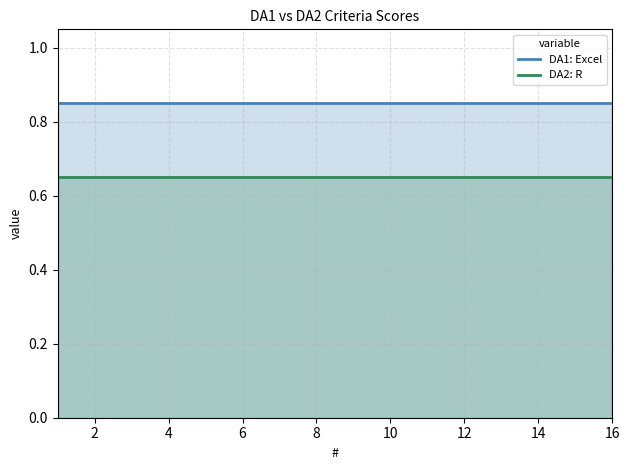

The DA2: R series shows 0.9 at 10. True or false?

False